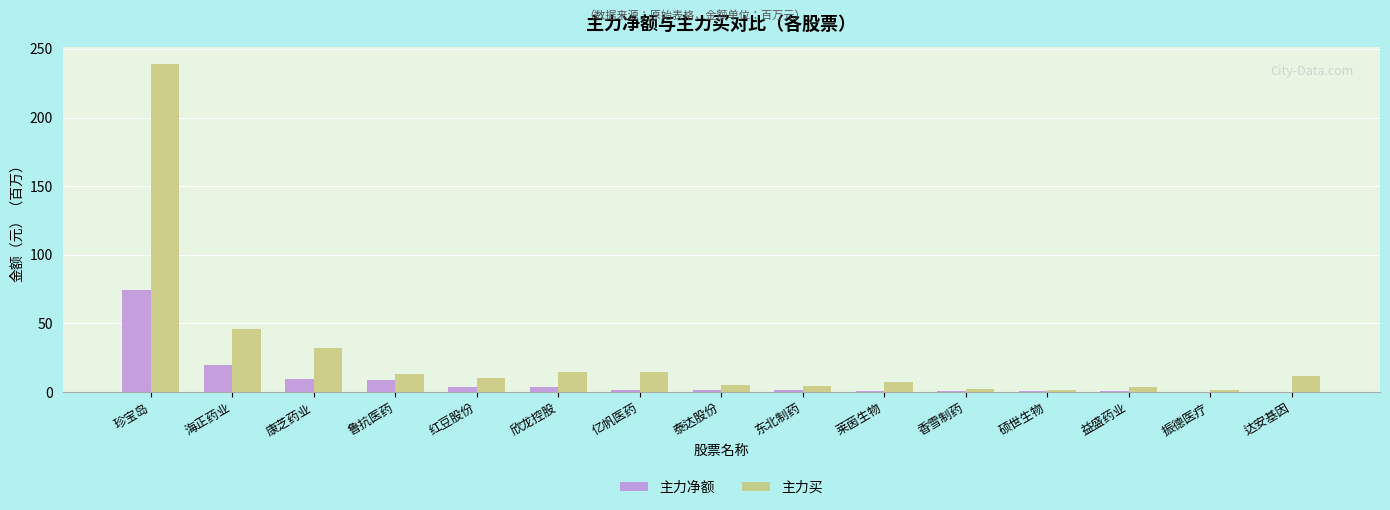

Are the bars grouped side by side (vs. stacked)?

Yes